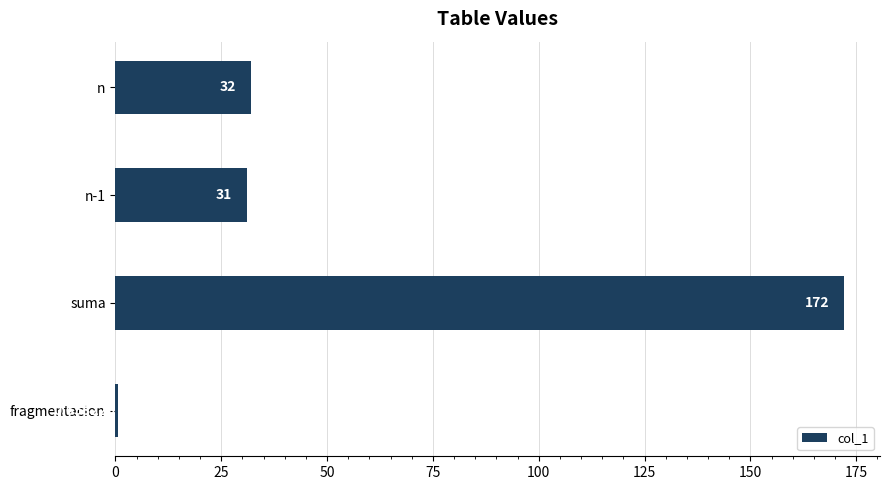

Does the chart contain any negative values?

No